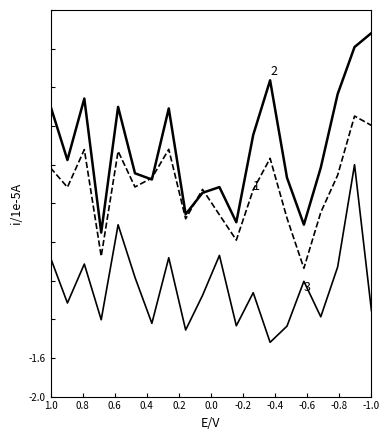

Reading left to right, extract all data points from this chart.

1 avg_ratio: 0.4	0.2	0.6	-0.5	0.5	0.2	0.3	0.6	-0.2	0.1	-0.1	-0.4	0.1	0.5	-0.2	-0.7	-0.1	0.3	0.9	0.8
2 ratio15days: 1.0	0.4	1.1	-0.3	1.0	0.3	0.2	1.0	-0.1	0.1	0.2	-0.2	0.7	1.3	0.3	-0.2	0.4	1.1	1.6	1.8
3 sd_ratio: -0.6	-1.0	-0.6	-1.2	-0.2	-0.8	-1.2	-0.6	-1.3	-1.0	-0.5	-1.3	-0.9	-1.4	-1.3	-0.8	-1.2	-0.7	0.4	-1.1